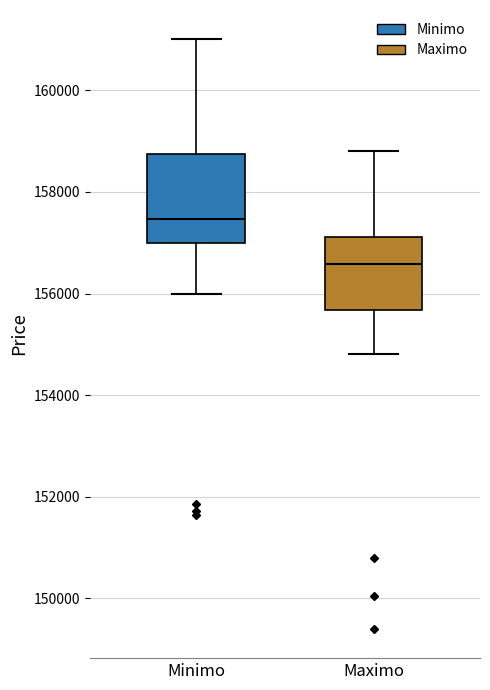

Where does the median line of the box for Maximo sit on the y-axis? The values are not printed on the chart, so give them approximately, as read against the axis.

156600